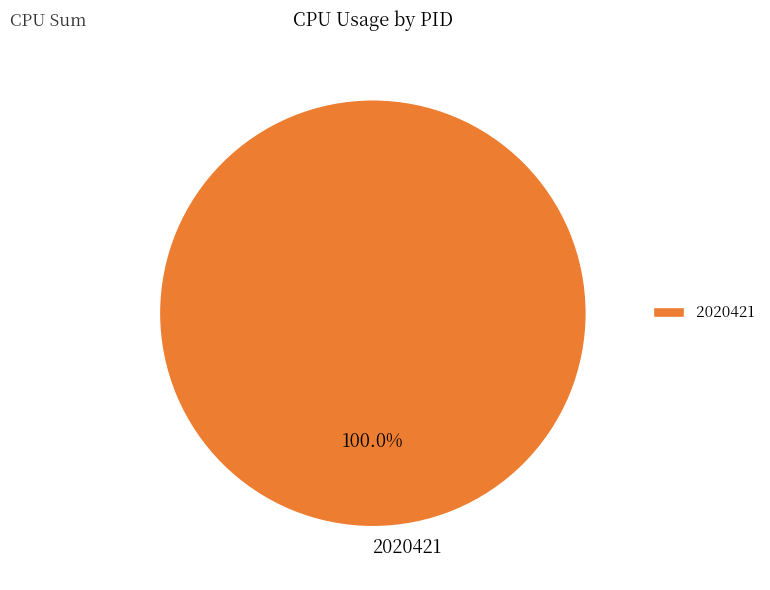

Does 2020421 represent more than half of the total?

Yes